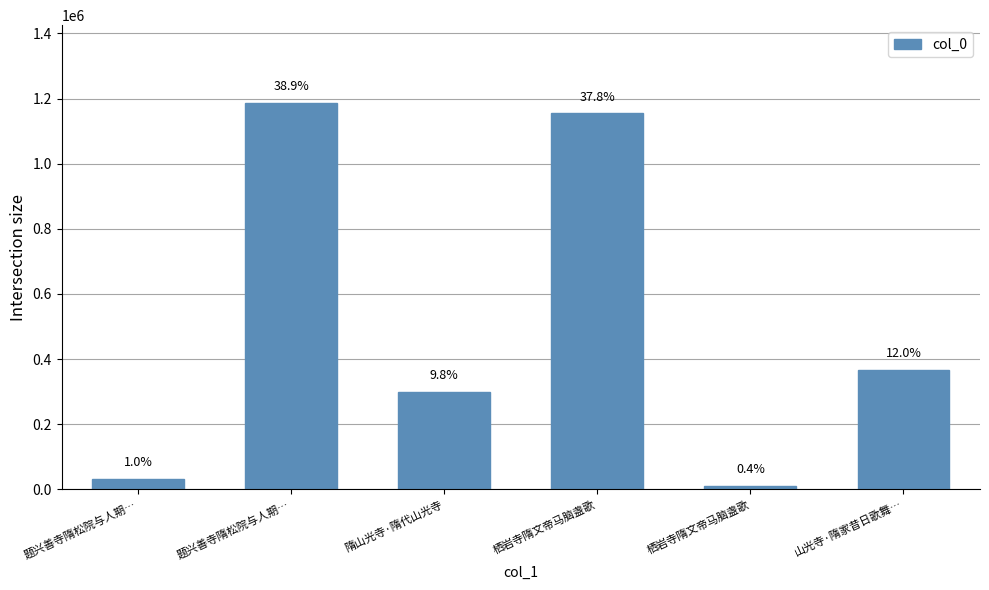

Which has a higher value, 山光寺·隋家昔日歌舞… or 栖岩寺隋文帝马脑盏歌?

栖岩寺隋文帝马脑盏歌